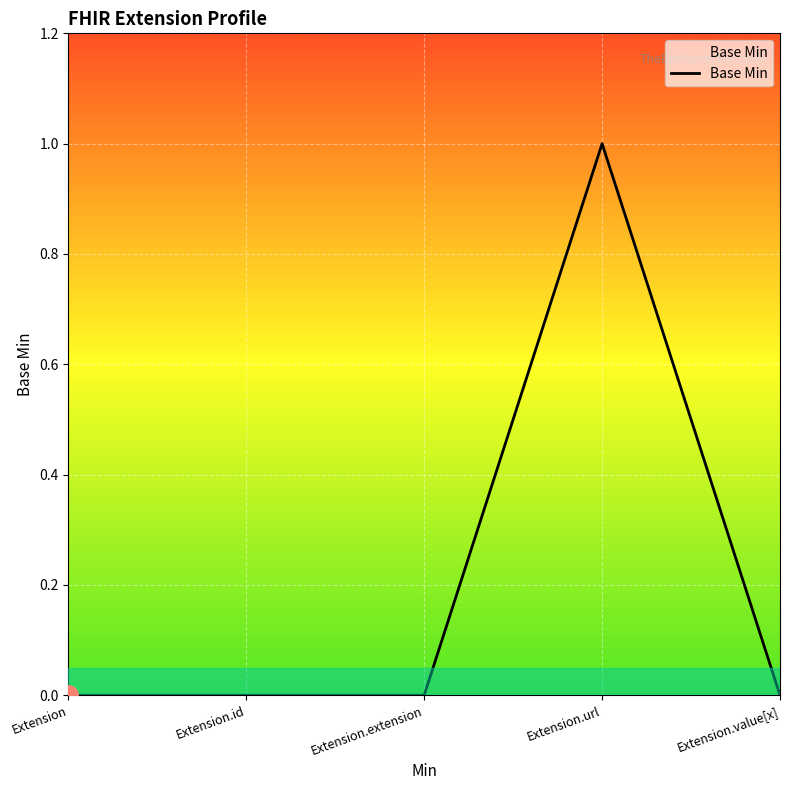

Does the chart have visible grid lines?

Yes